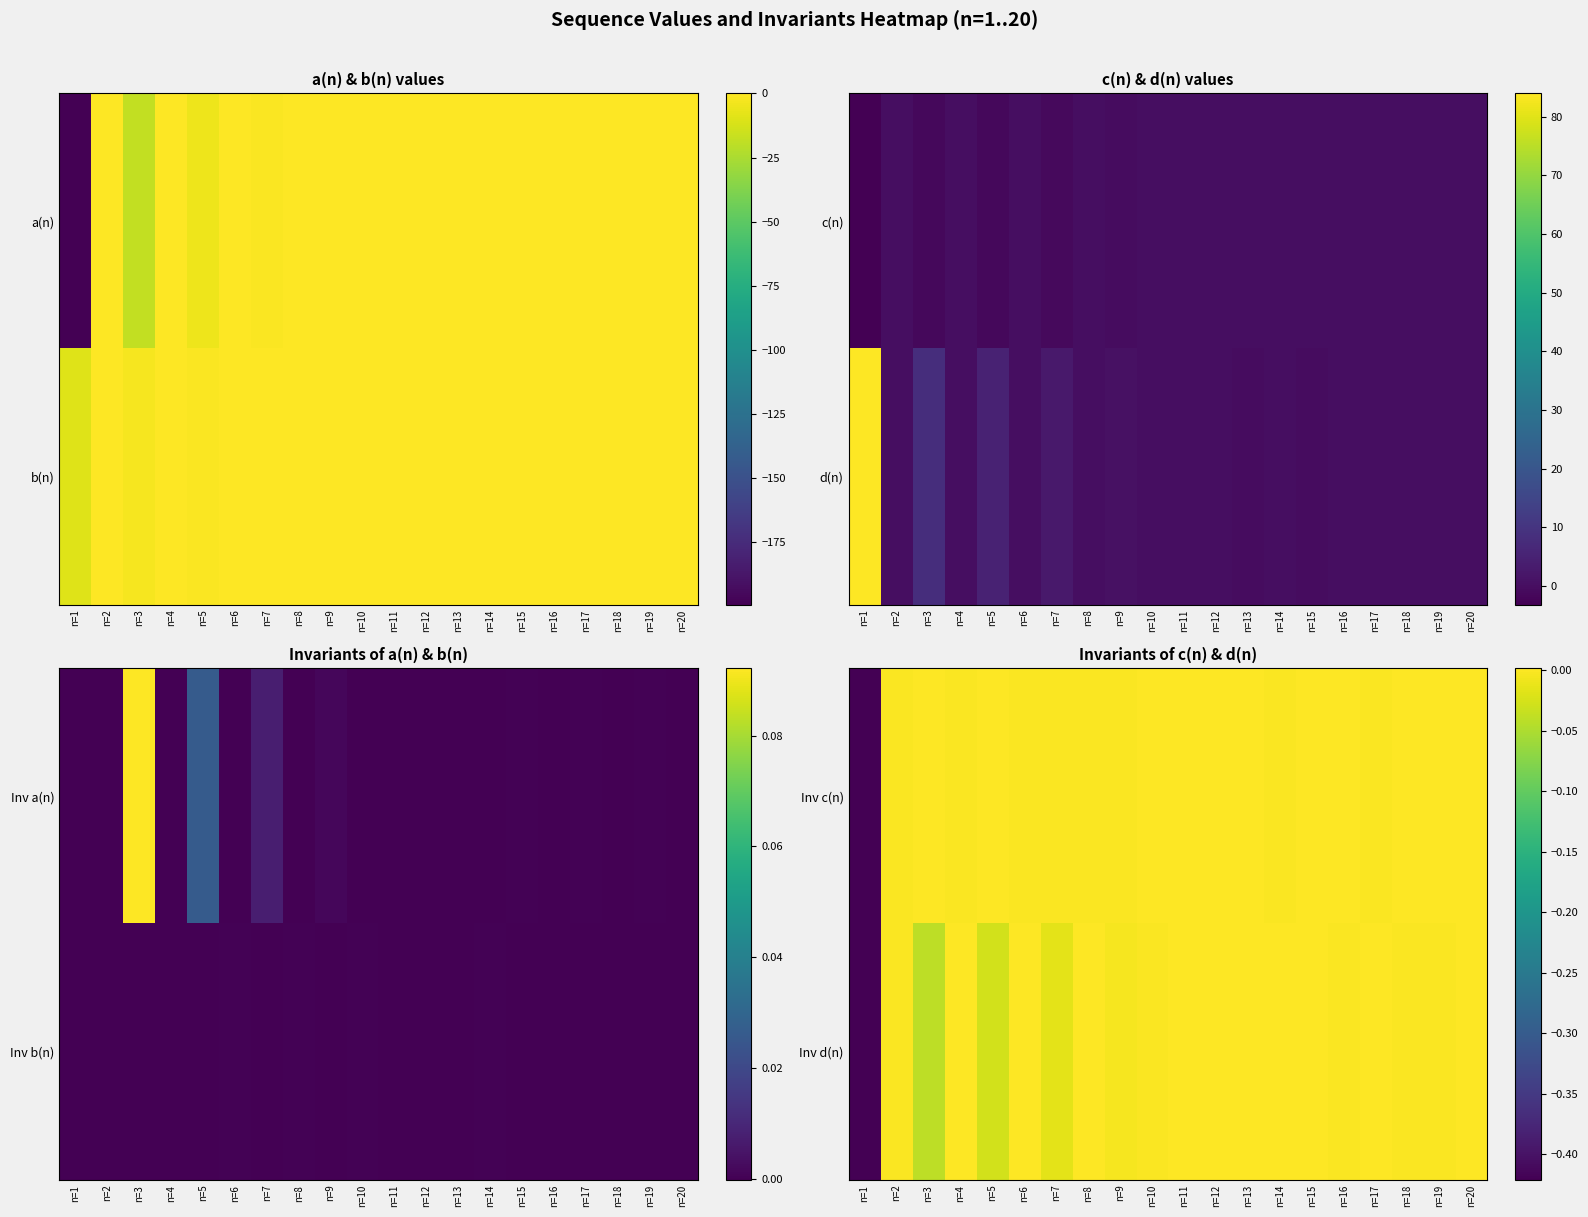

Is the value of Inv d(n) at n=9 greater than the value of Inv c(n) at n=12?

No